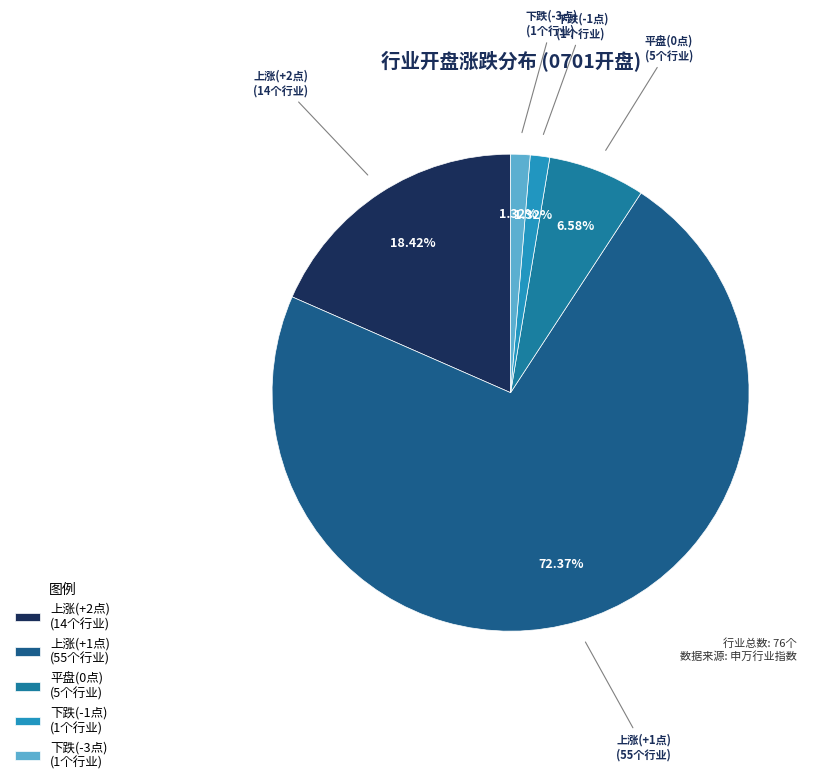

Which has a higher value, 上涨(+2点) (14个行业) or 下跌(-1点) (1个行业)?

上涨(+2点) (14个行业)